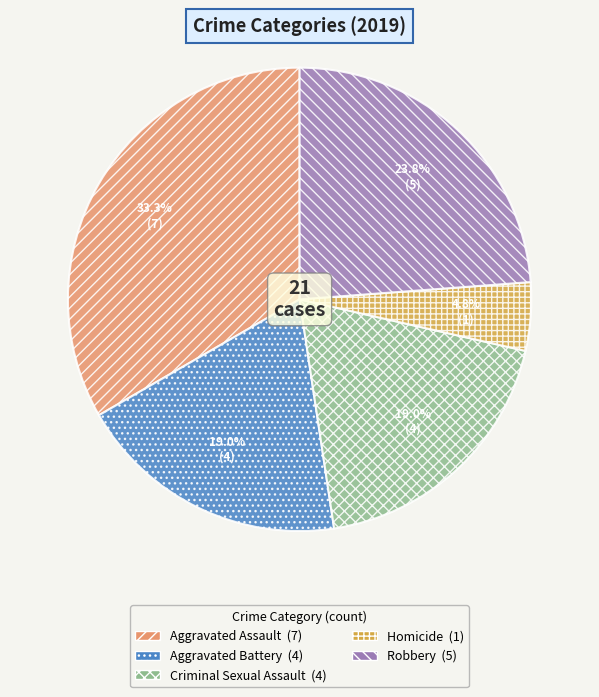

To the nearest percent, what percentage of the pie is Aggravated Assault?

33%